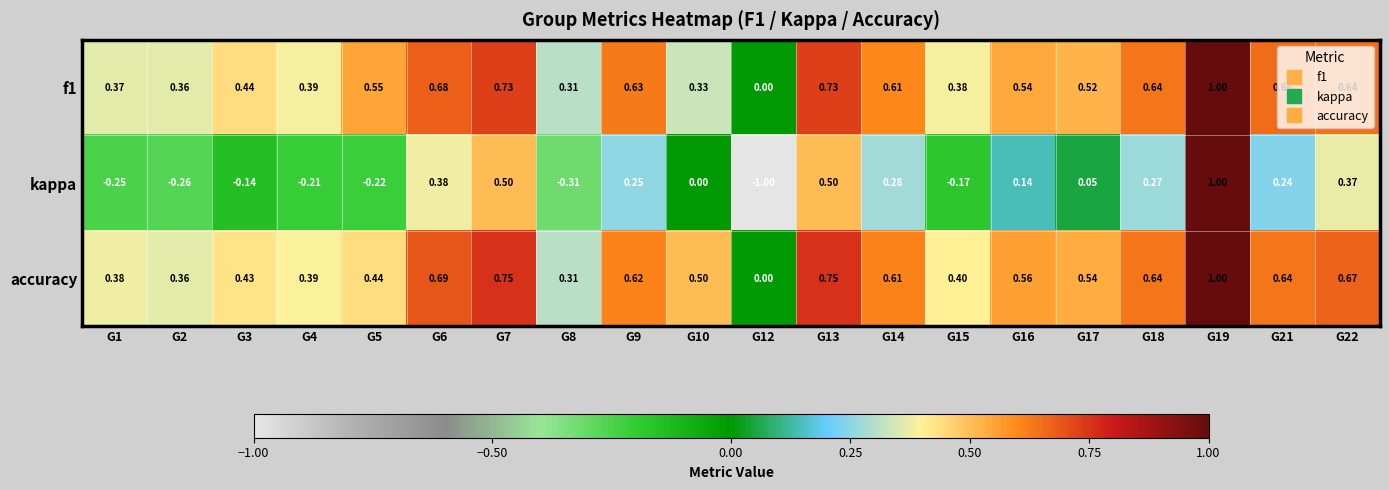

Which series has the largest total across all categories?

accuracy